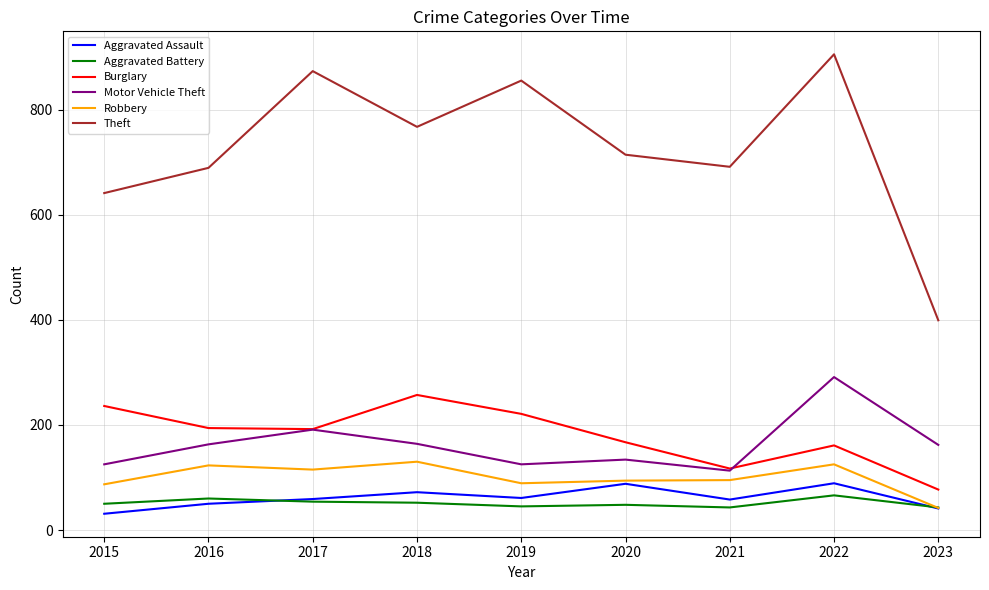

Which series ends up on top after the final intersection of Burglary and Motor Vehicle Theft?

Motor Vehicle Theft